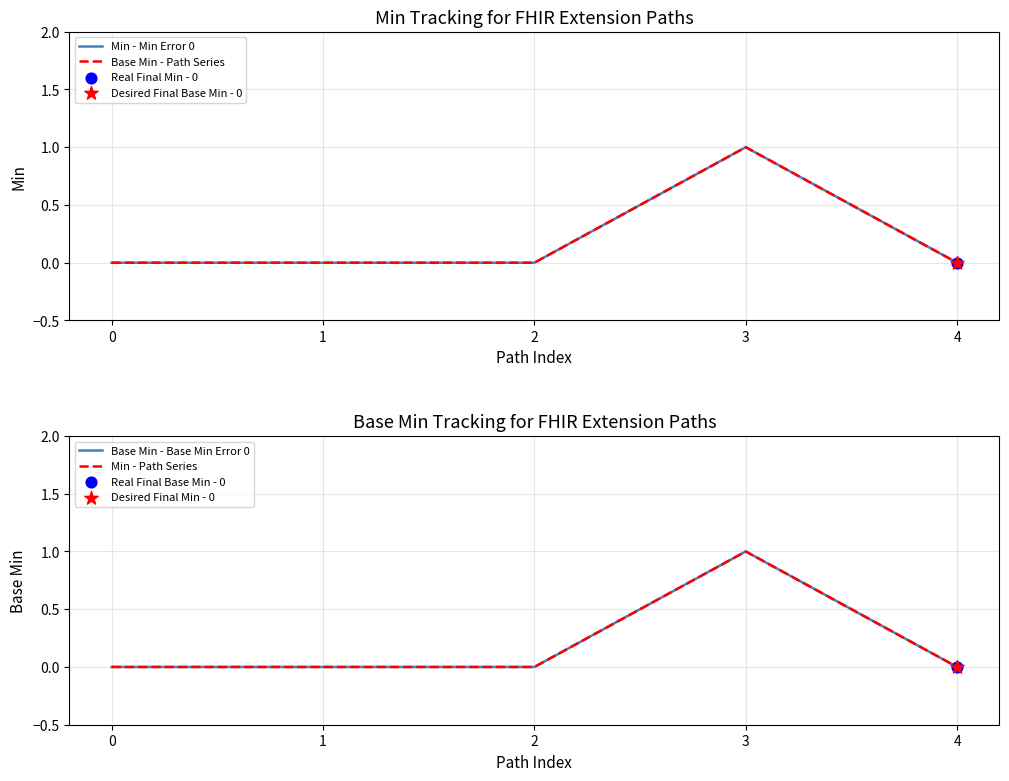

At how many categories does at least one series exceed 0?

1